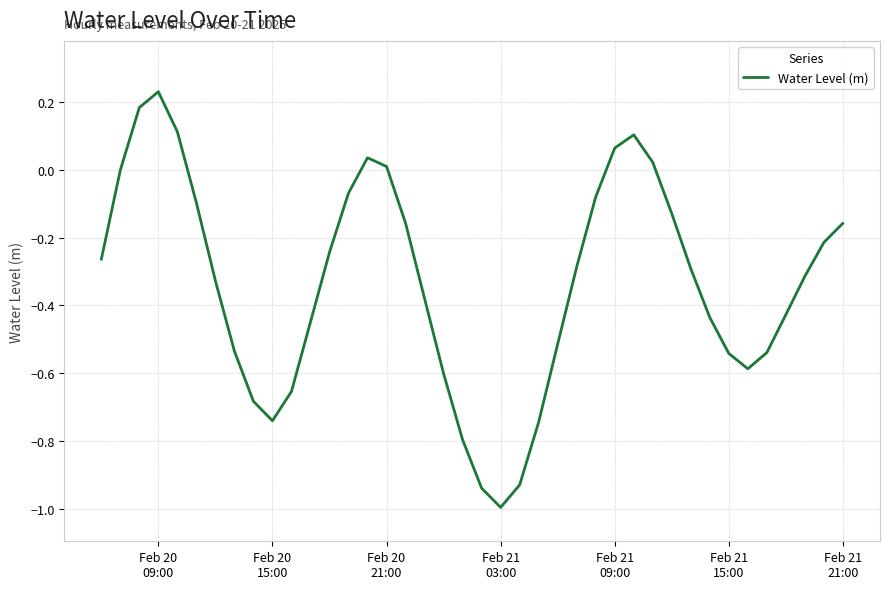

What is the difference between the maximum and minimum values?

1.2